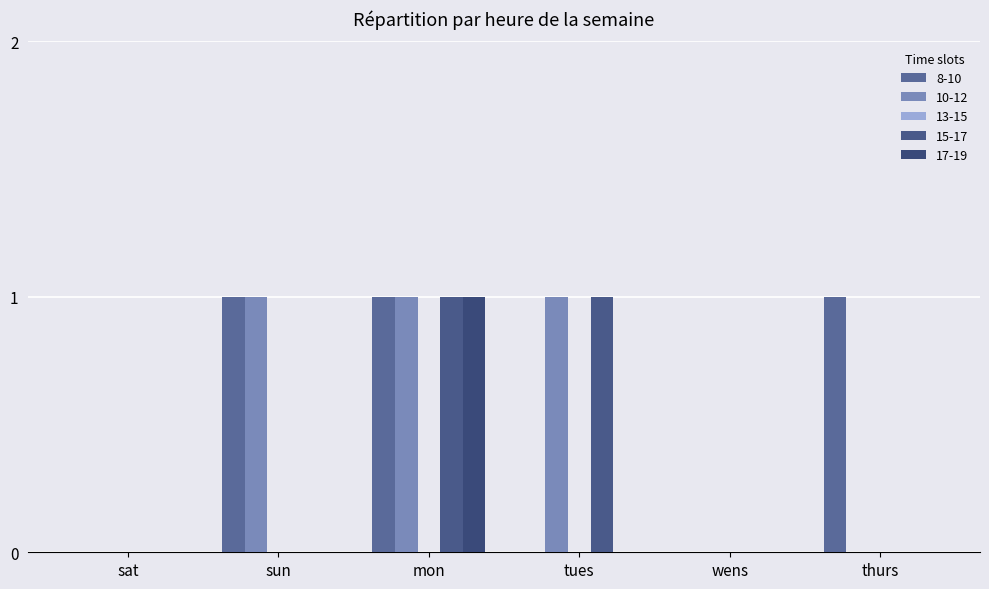

Does the chart contain stacked bars?

No